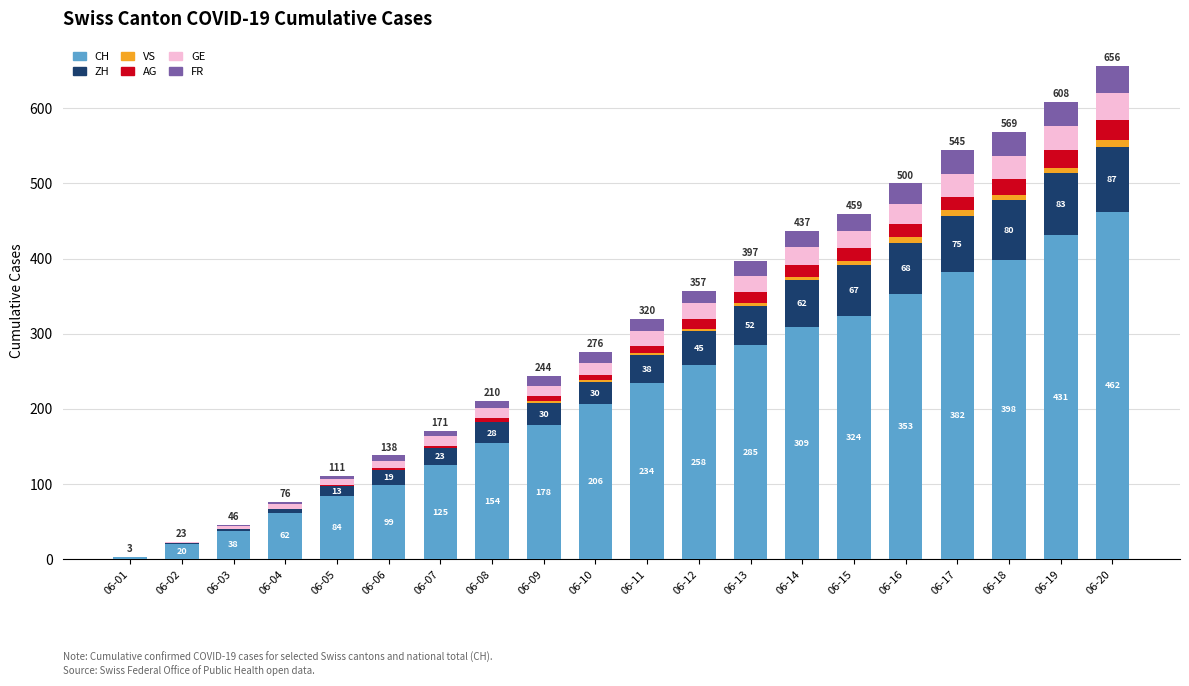

At which label does CH reach its peak?

06-20